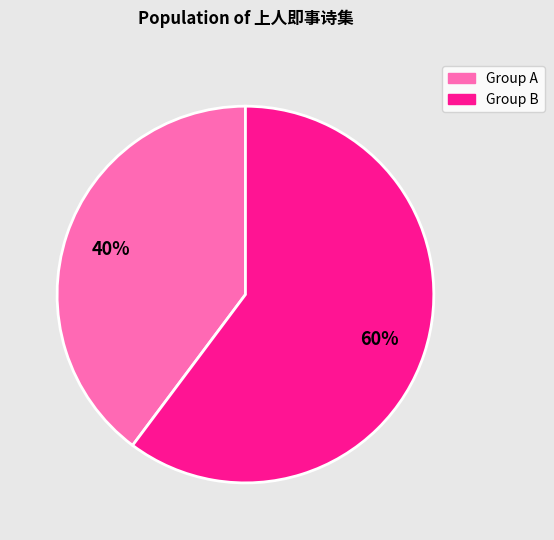

What is the ratio of the value at Group A to the value at Group B?

0.7